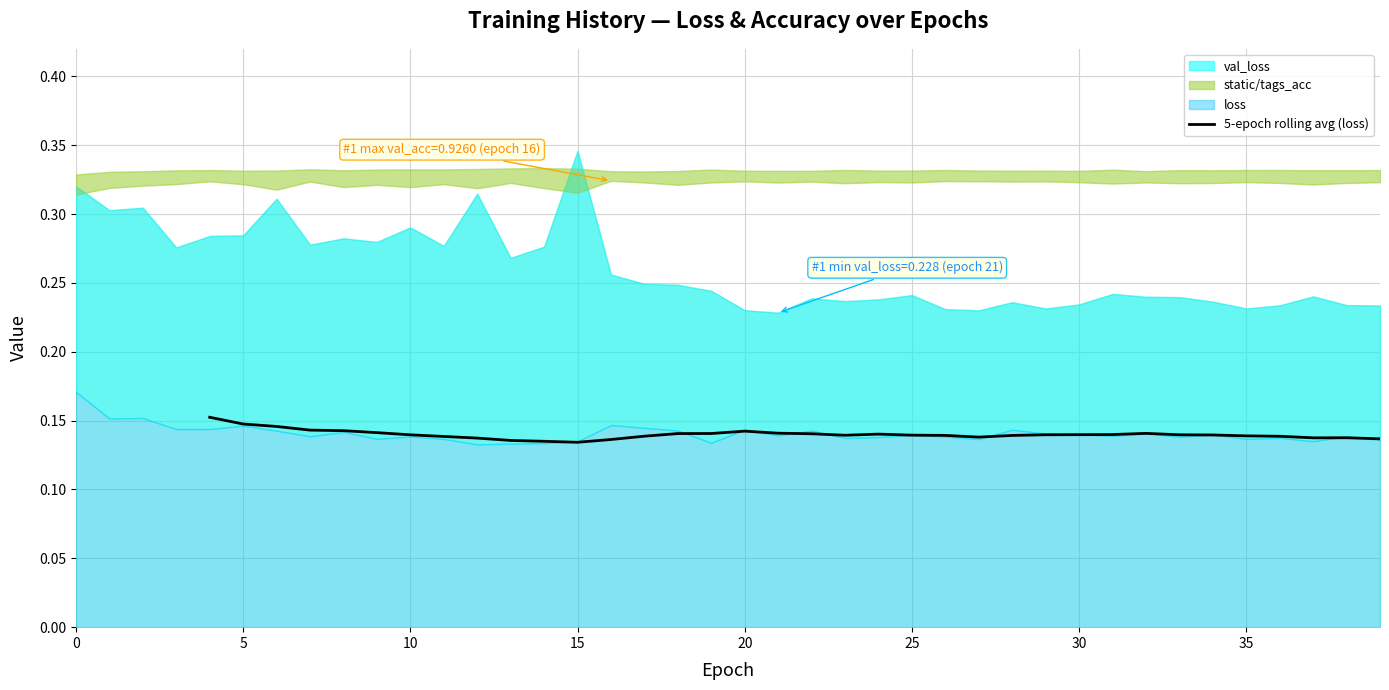

Reading right to left, list all the values displayed in this chart.

0.1	0.1	0.1	0.1	0.1	0.1	0.1	0.1	0.1	0.1	0.1	0.1	0.1	0.1	0.1	0.1	0.1	0.1	0.1	0.1	0.1	0.1	0.1	0.1	0.1	0.1	0.1	0.1	0.1	0.1	0.1	0.1	0.1	0.1	0.1	0.2